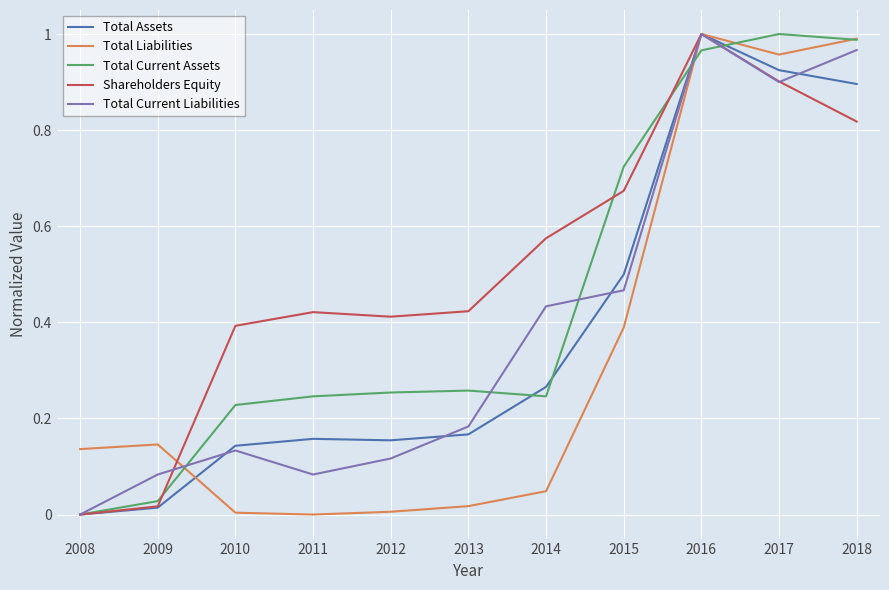

The value of Total Assets at 2014 is 0.4. True or false?

False